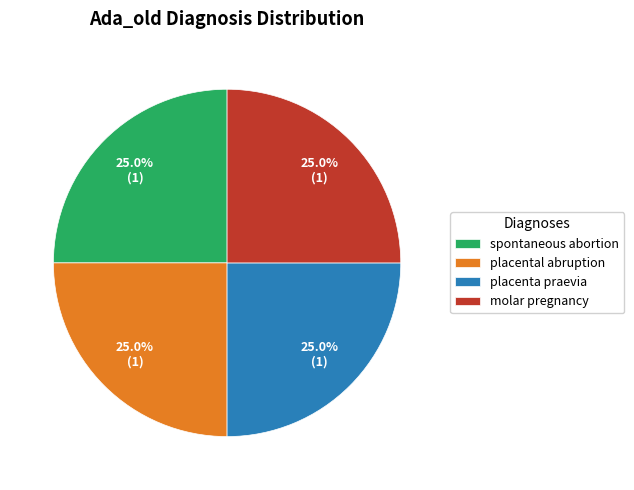

To the nearest percent, what percentage of the pie is placental abruption?

25%